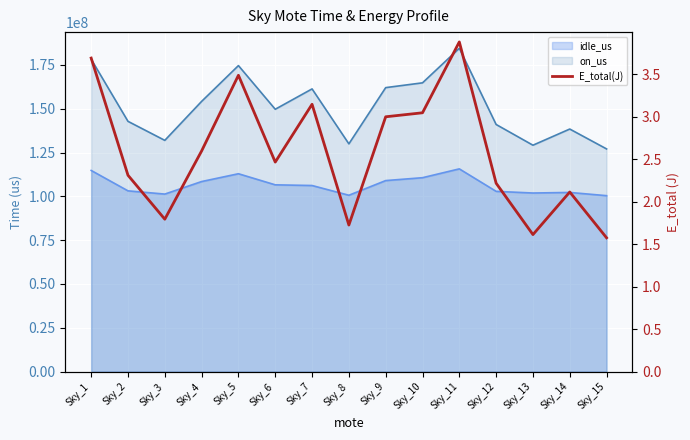

At which category does the data reach its first local valley?

Sky_3